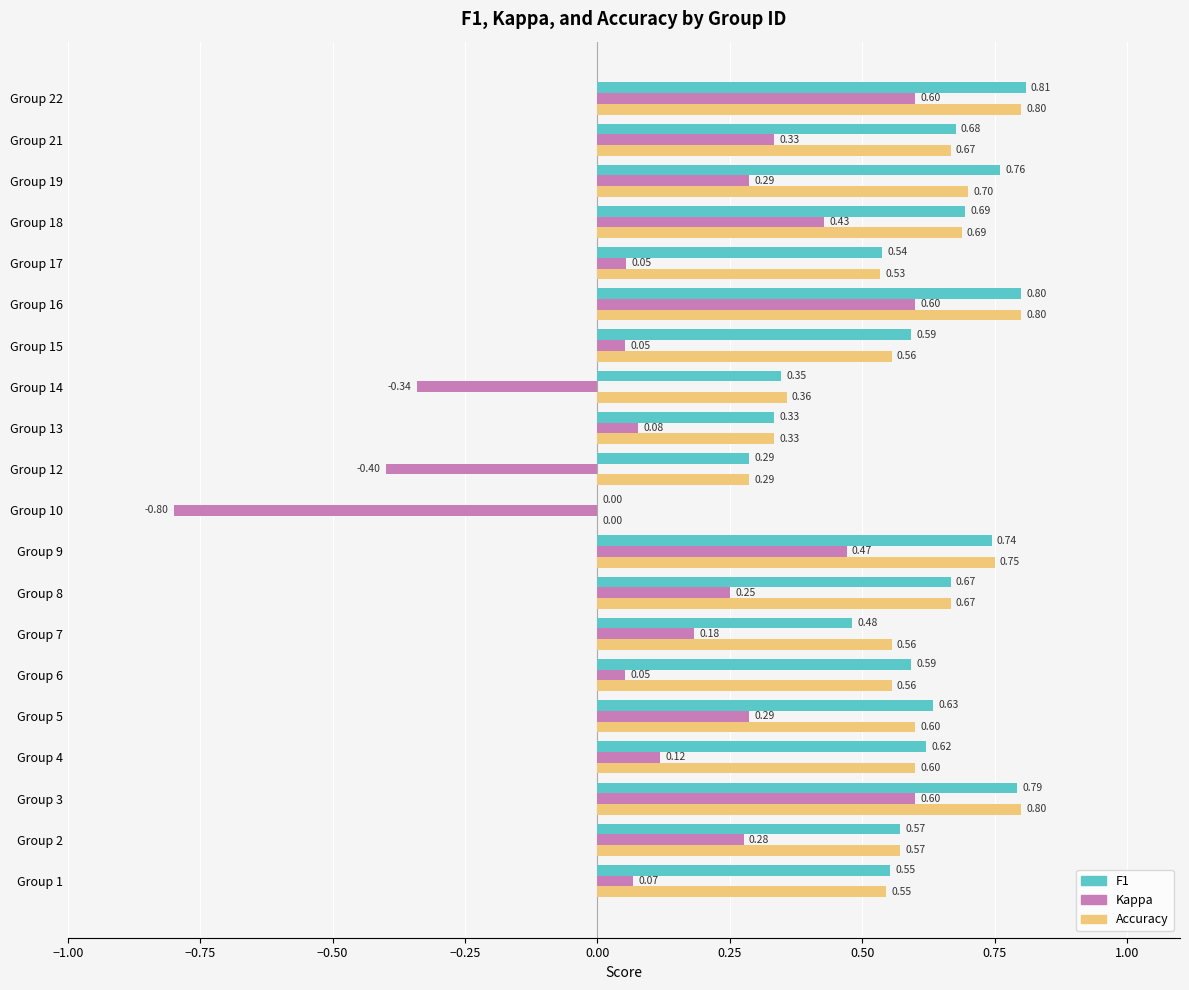

What is the total value across all series at Group 6?

1.2